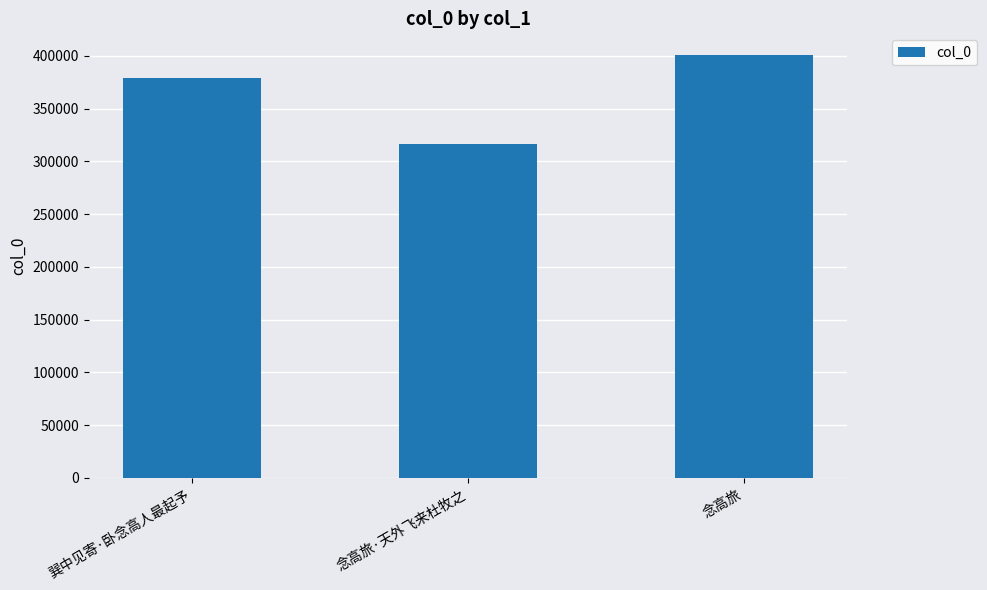

What is the sum of the values at 巽中见寄·卧念高人最起予 and 念高旅?

780051